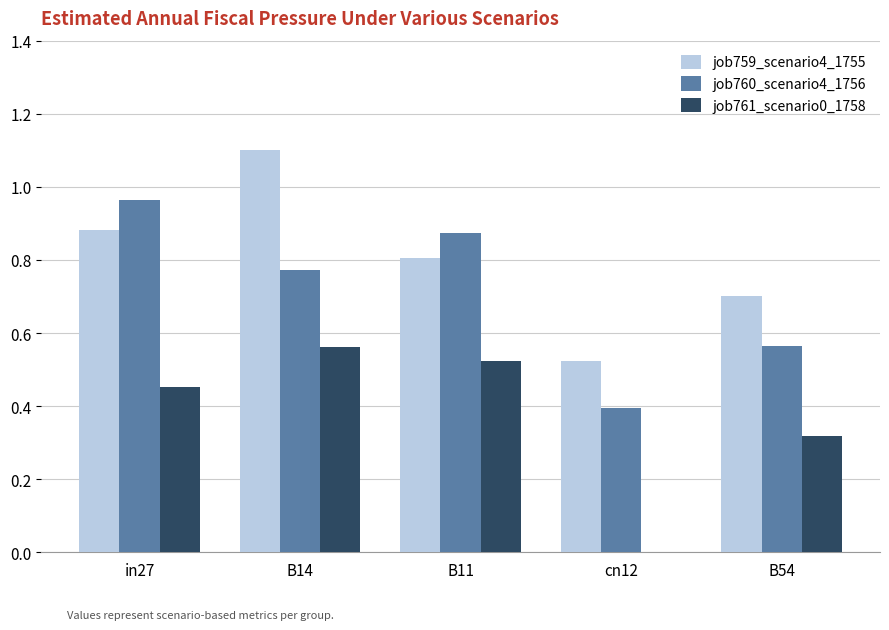

At which category is the sum across all series the highest?

B14